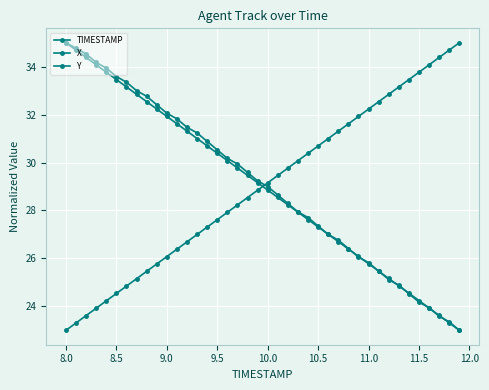

True or false: TIMESTAMP has more than 0 points higher than both neighbors.

False